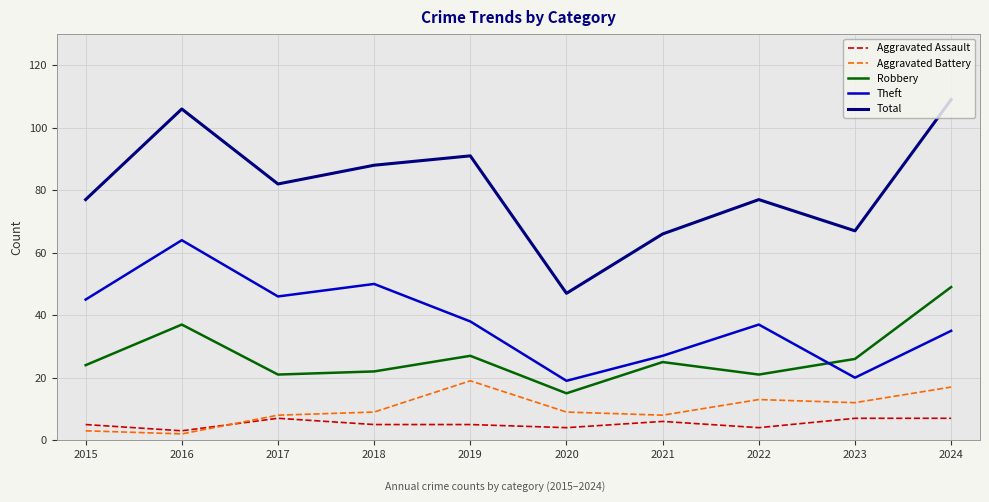

Where is Theft nearest to the value 41?

2019